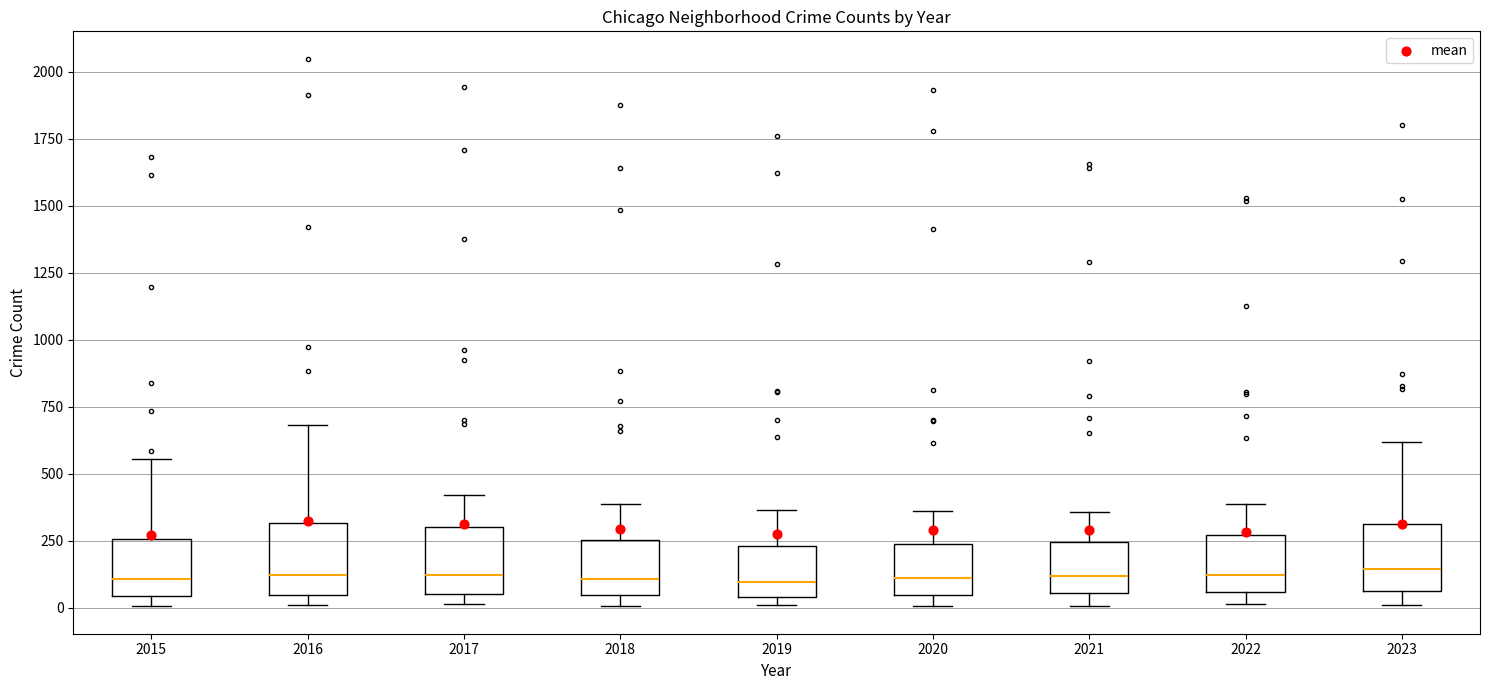

Reading left to right, read every box against the y-axis: the position of its median line, the range the box covers, and the ends of its whiskers. The values are not printed on the chart, so give them approximately, as read against the axis.

2015: median 100, box 50 to 250, whiskers 0 to 550
2016: median 100, box 50 to 300, whiskers 0 to 700
2017: median 100, box 50 to 300, whiskers 0 to 400
2018: median 100, box 50 to 250, whiskers 0 to 400
2019: median 100, box 50 to 250, whiskers 0 to 350
2020: median 100, box 50 to 250, whiskers 0 to 350
2021: median 100, box 50 to 250, whiskers 0 to 350
2022: median 100, box 50 to 250, whiskers 0 to 400
2023: median 150, box 50 to 300, whiskers 0 to 600